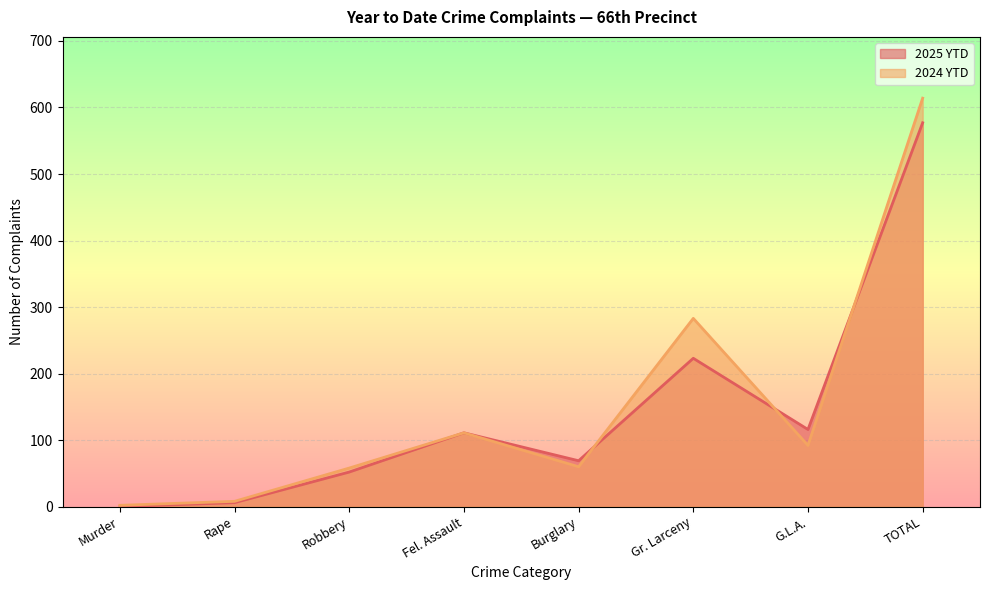

What is the maximum value shown in the chart?

614